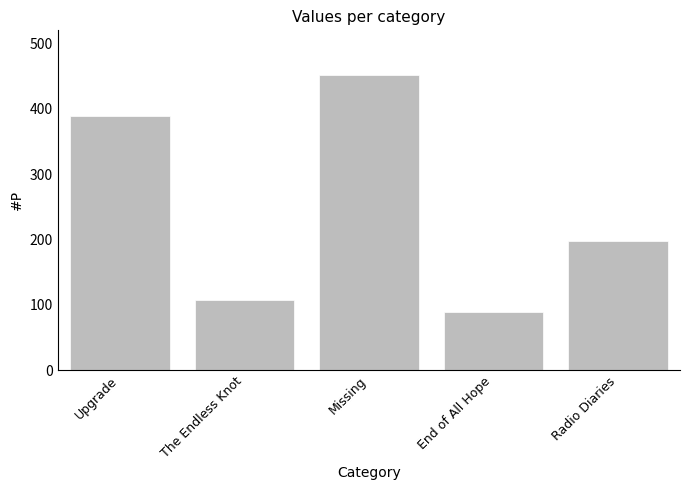

What is the difference between the second highest and second lowest values?

282